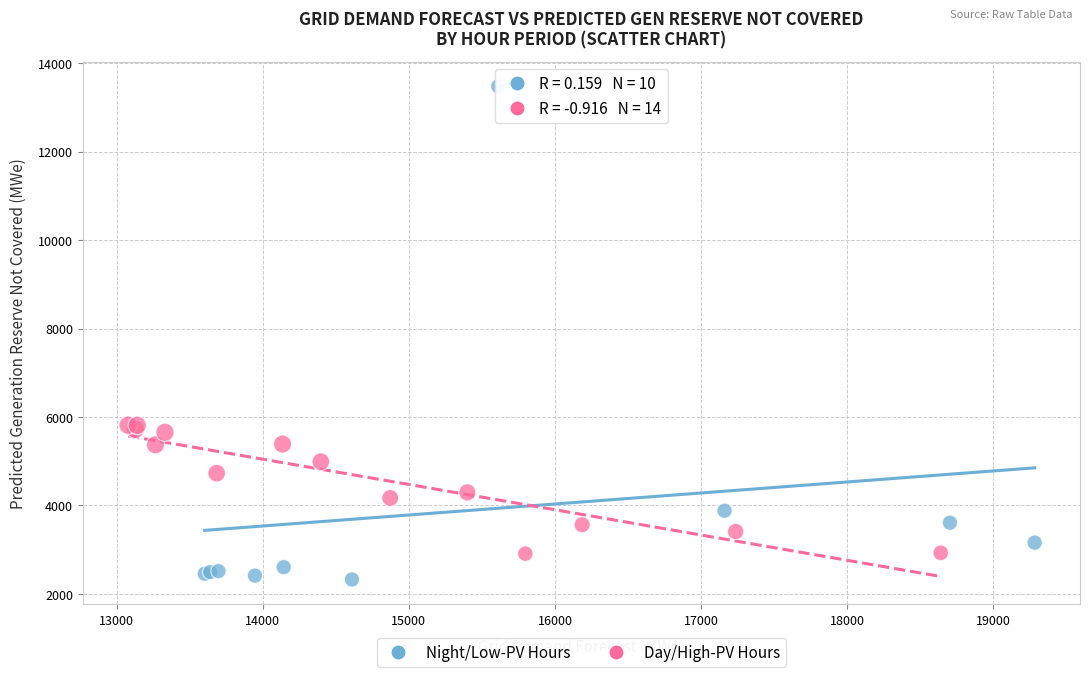

Which series has the largest Y range (max minus min)?

Night/Low-PV Hours